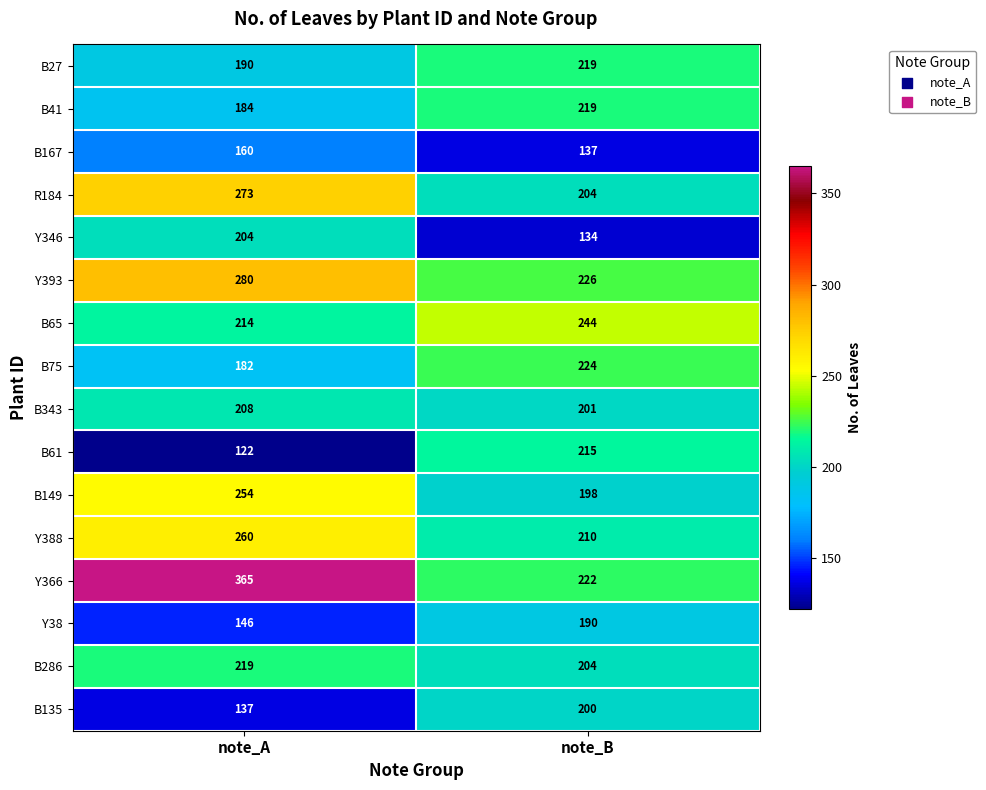

The value of B65 at note_A is 214. True or false?

True